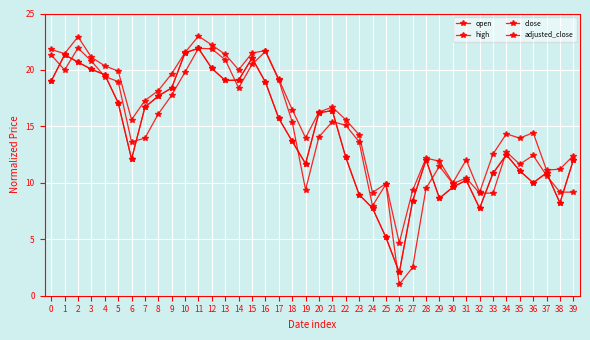

True or false: close has a value of 15.5 at 29.

False